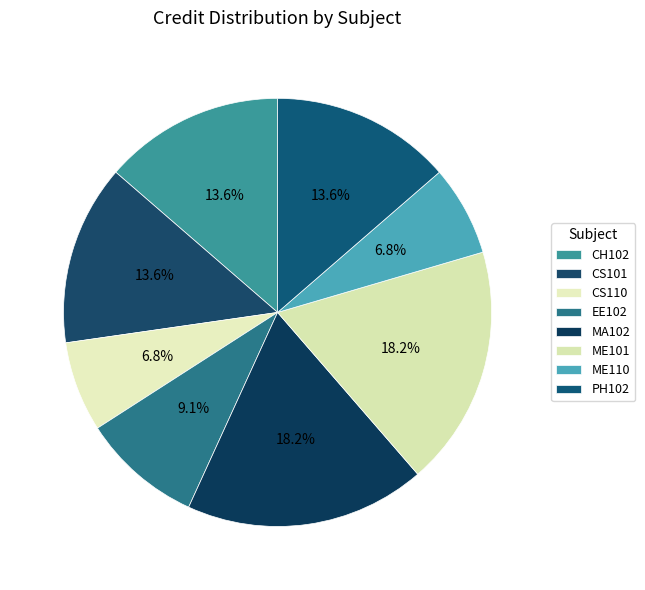

How many slices are in this pie chart?

8